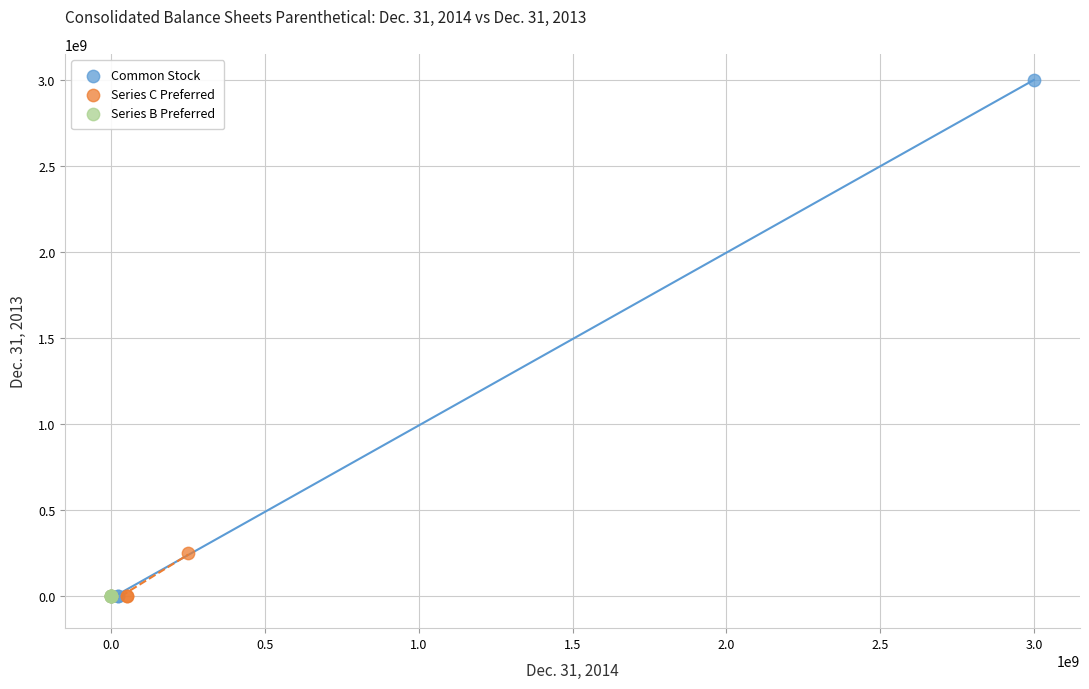

Which series contains the highest Y value?

Common Stock